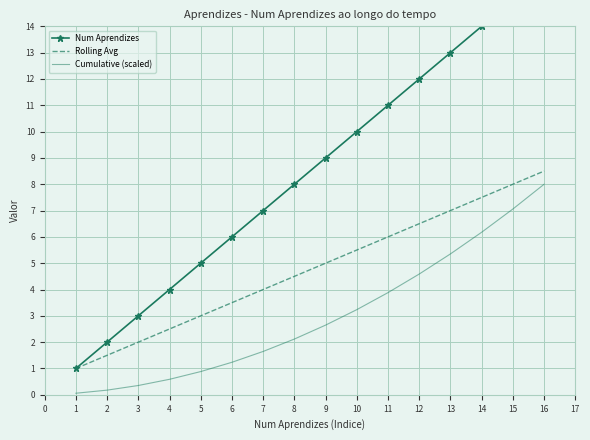

Rank the categories by Rolling Avg value from highest to lowest.

16, 15, 14, 13, 12, 11, 10, 9, 8, 7, 6, 5, 4, 3, 2, 1